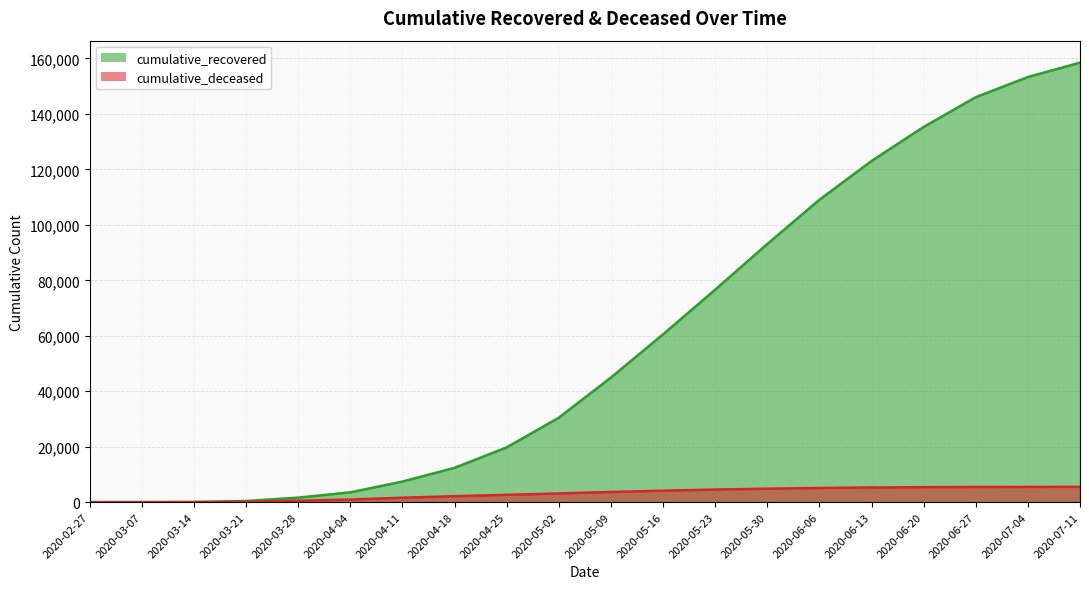

Where is cumulative_deceased nearest to the value 2764?

2020-04-25